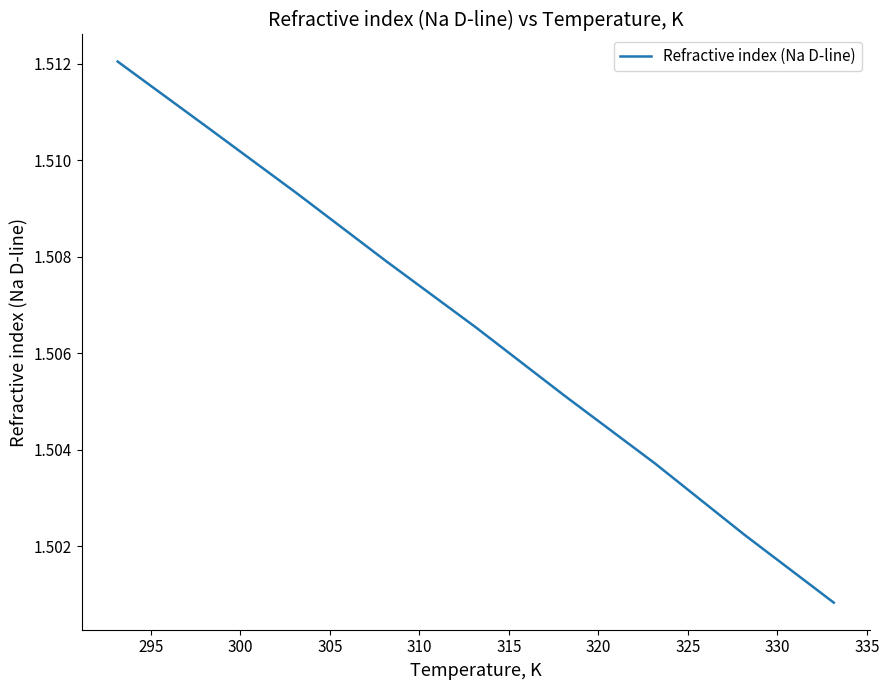

What is the average value?

1.5